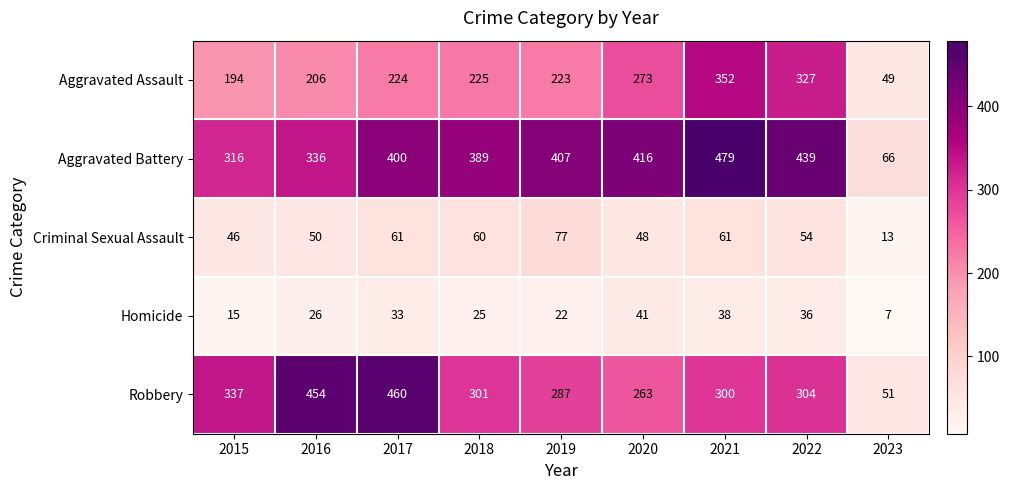

Where does the Criminal Sexual Assault series first go above 54?

2017